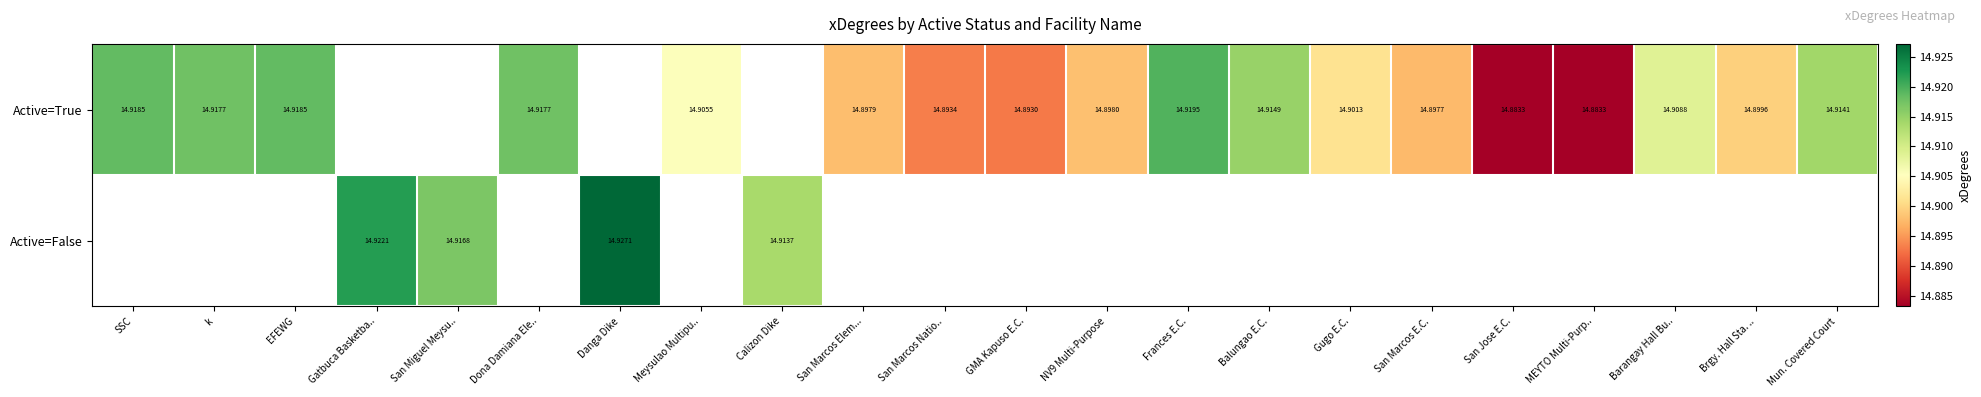

Between Balungao E.C. and MEYTO Multi-Purp.., which series saw the biggest shift?

Active=True